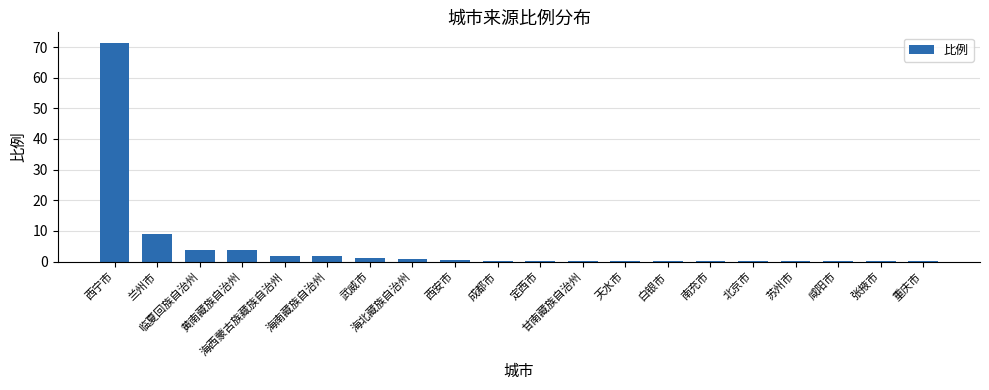

At which category does the chart reach its minimum across all series?

重庆市